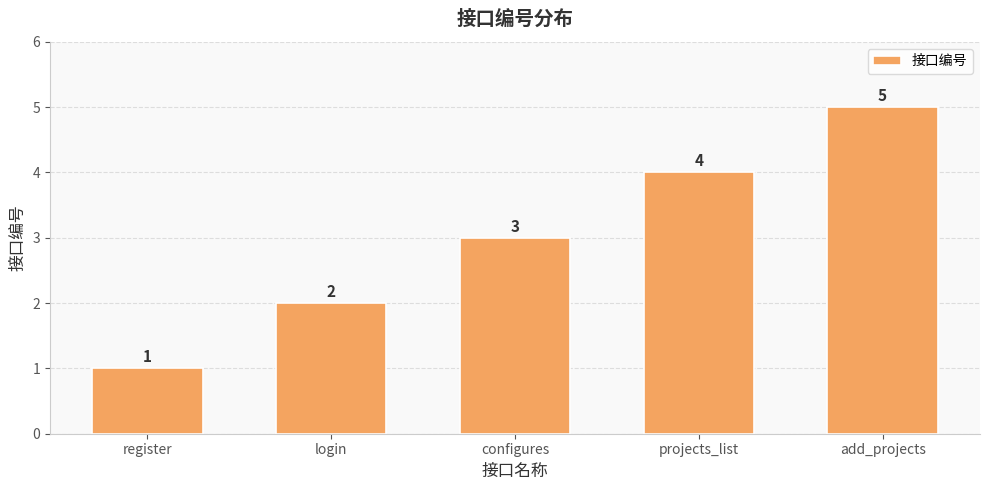

What is the sum of all values?

15